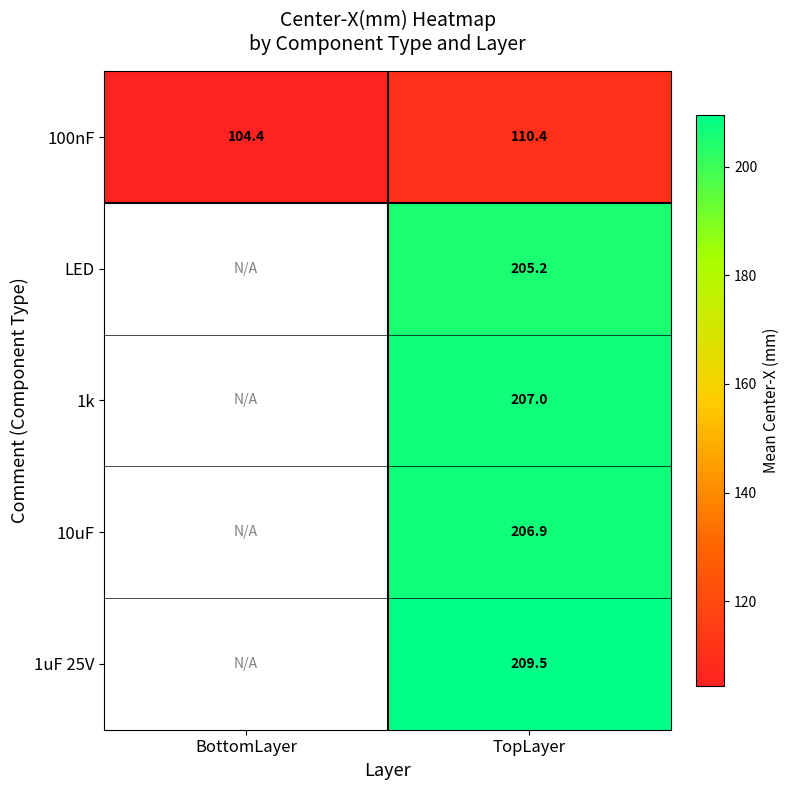

At which label does 100nF first exceed 110?

TopLayer